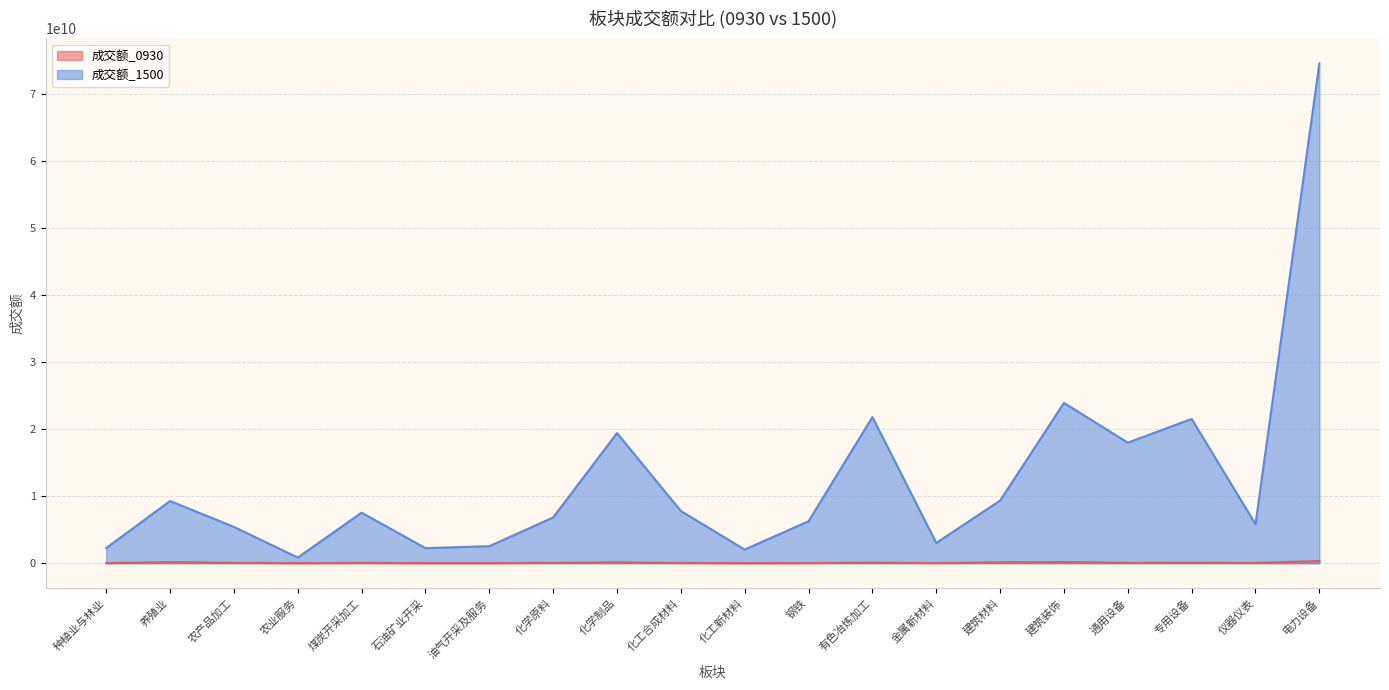

At which category is the sum across all series the highest?

电力设备